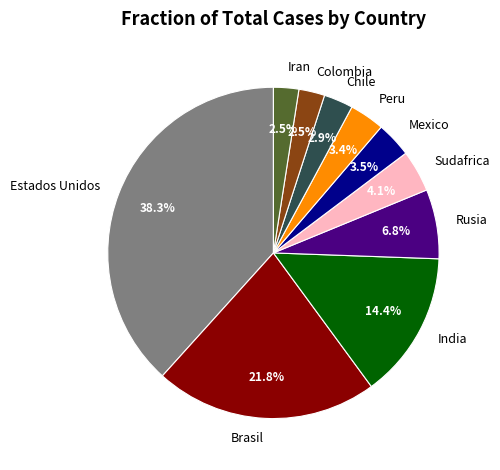

Is there any slice that represents more than half of the pie?

No